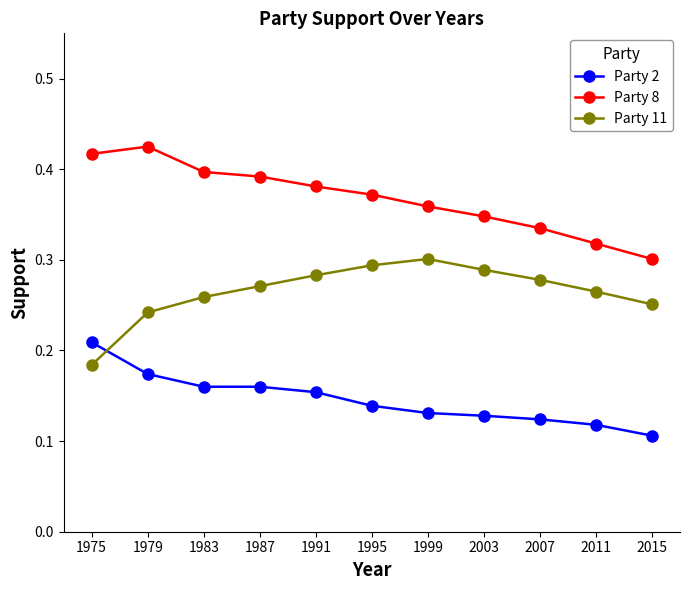

Does the chart display data point markers on the line(s)?

Yes